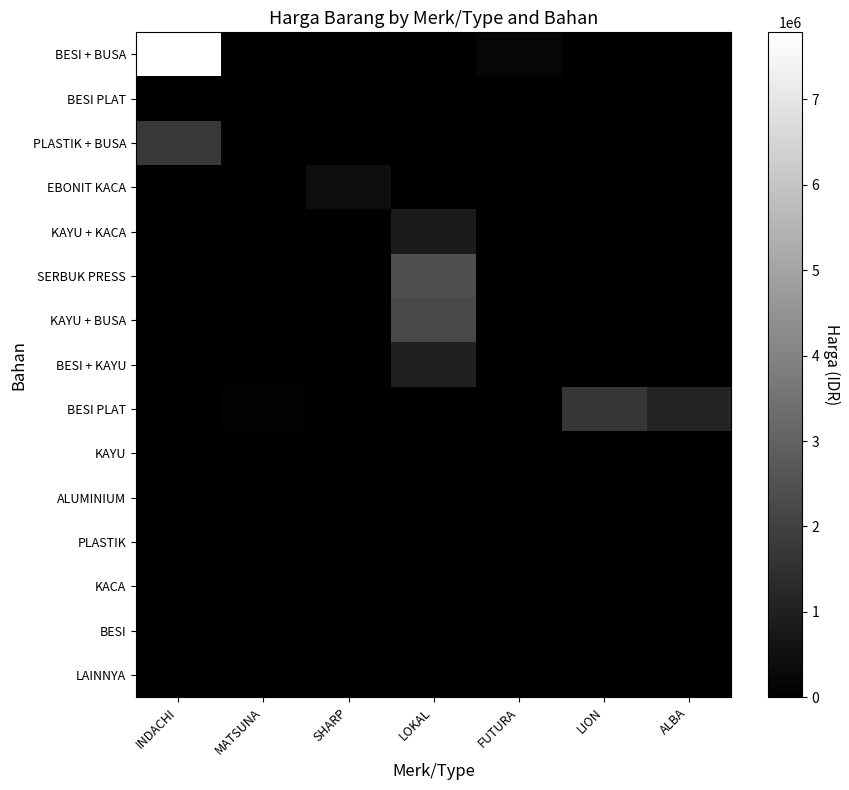

Between LOKAL and ALBA, which is larger?

LOKAL